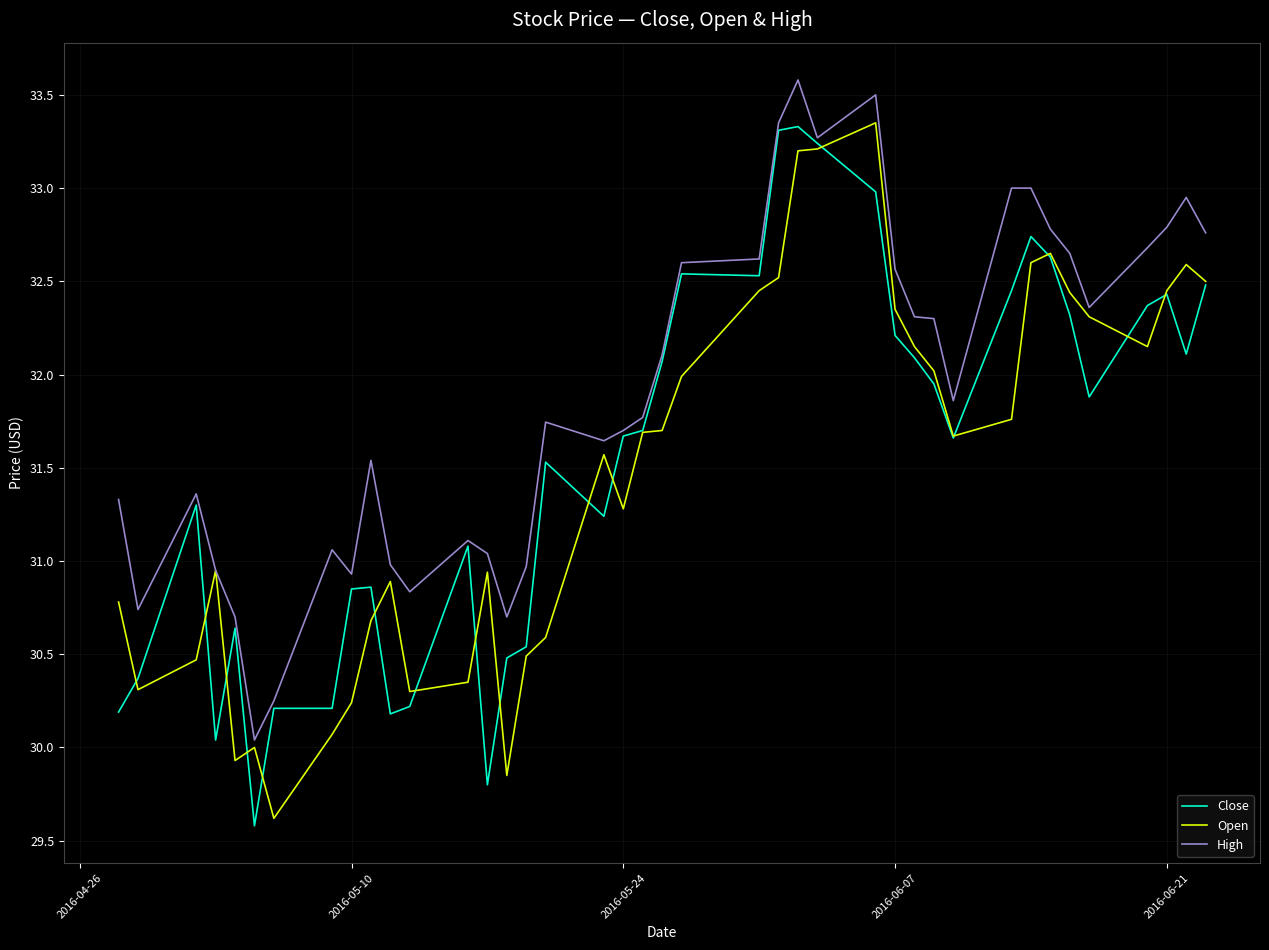

What is the maximum value for High?

33.6